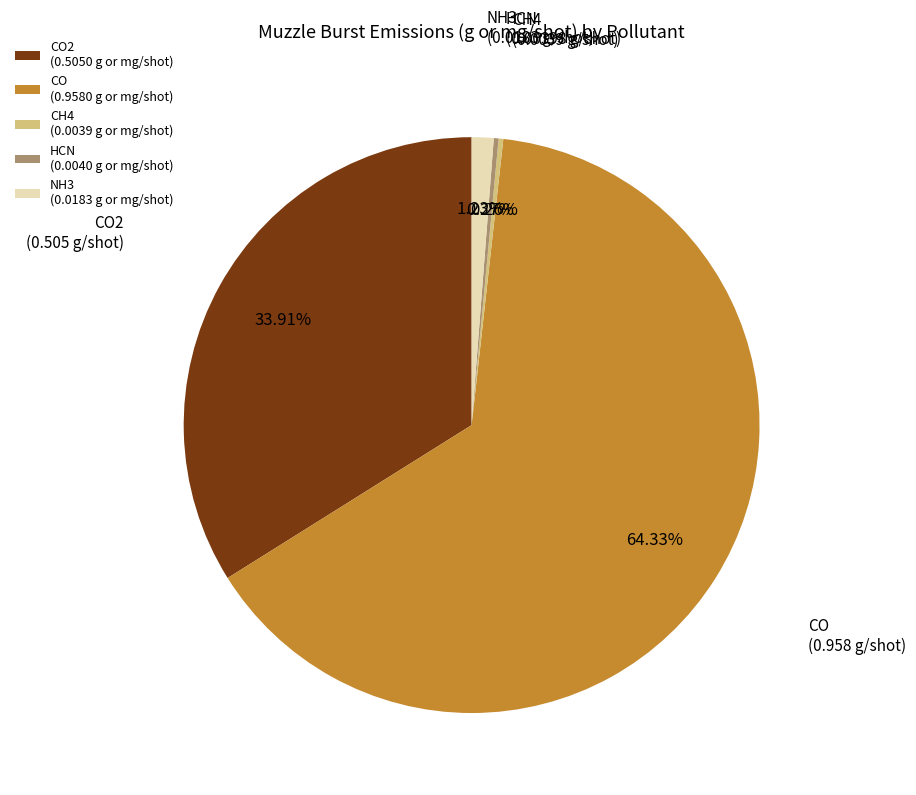

Does NH3 represent more than half of the total?

No